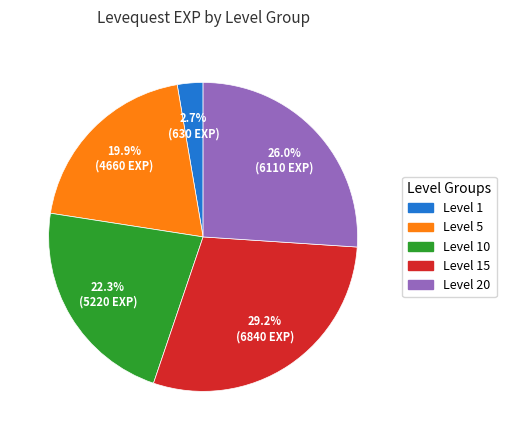

Rank the categories by value from lowest to highest.

Level 1, Level 5, Level 10, Level 20, Level 15